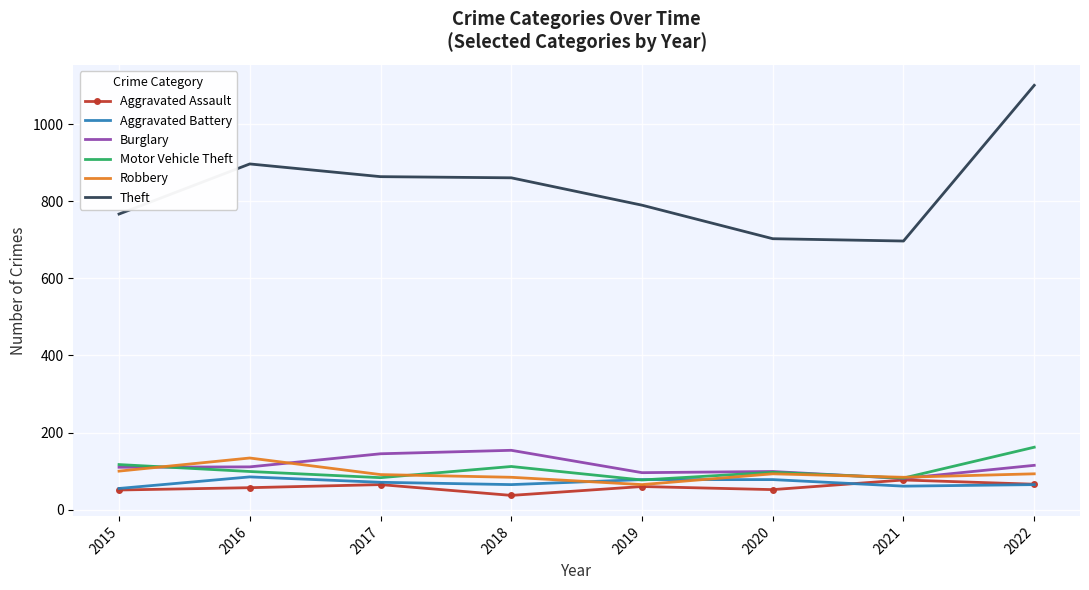

At which category does Motor Vehicle Theft reach its first local valley?

2017